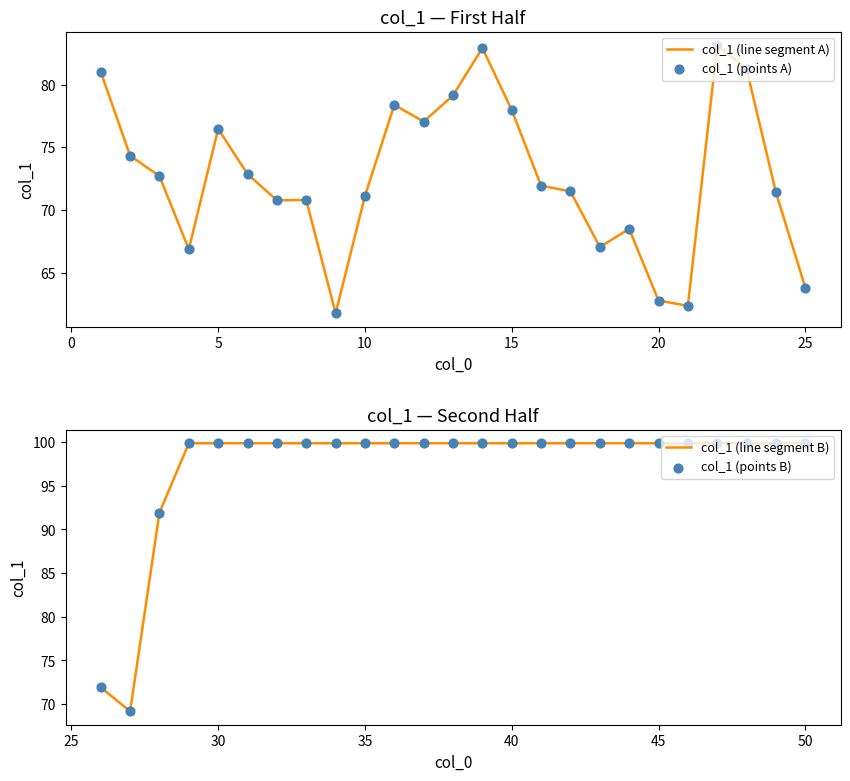

Which series has the largest total across all categories?

col_1 (line segment B)